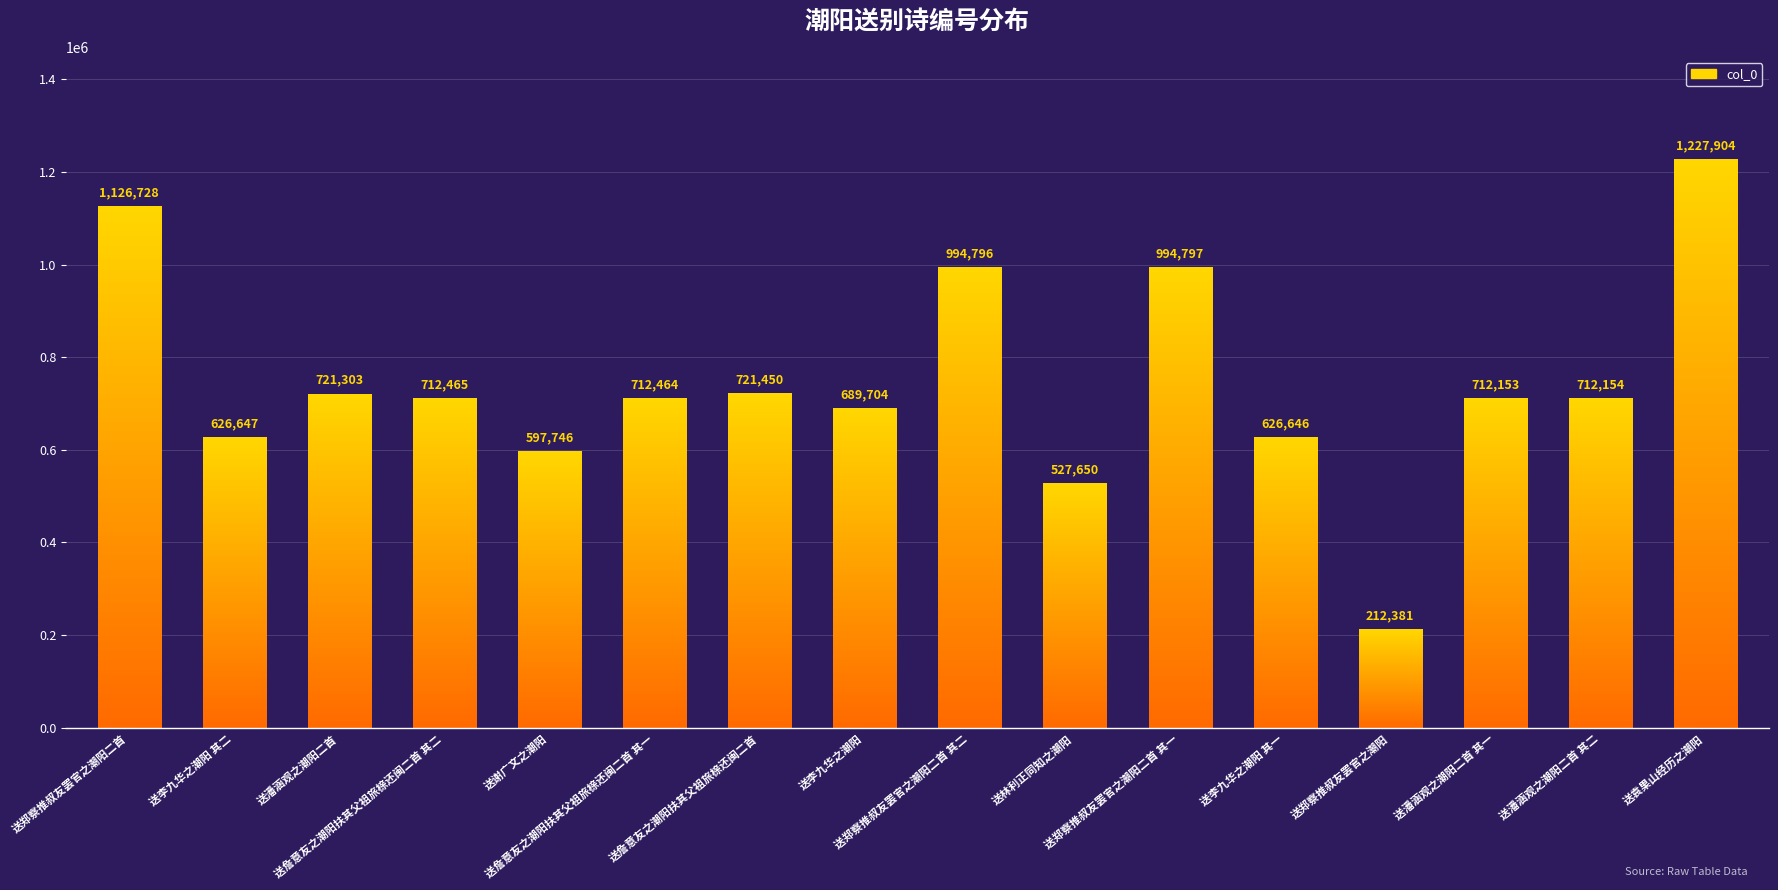

How many series are shown in this chart?

1